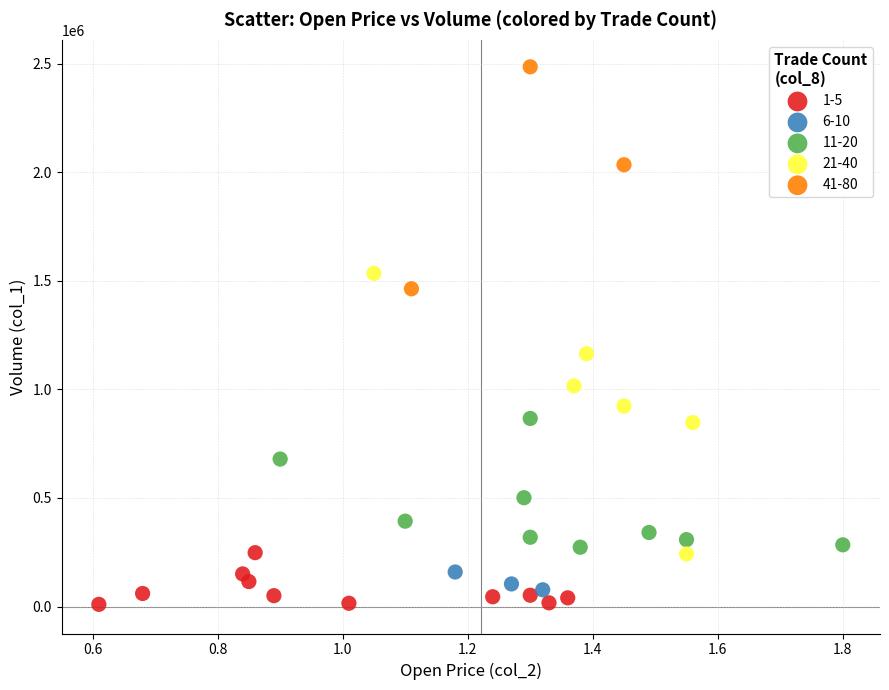

Which series contains the highest Y value?

41-80